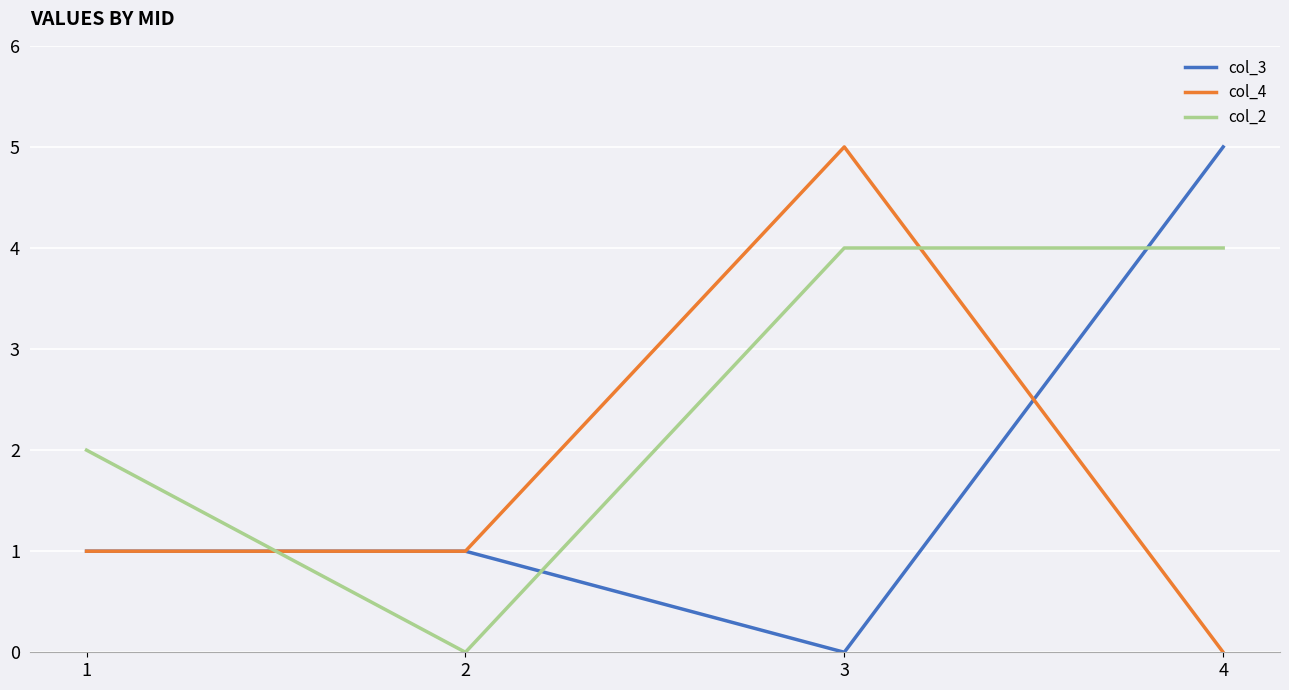

How many intersections are there between col_2 and col_3?

3